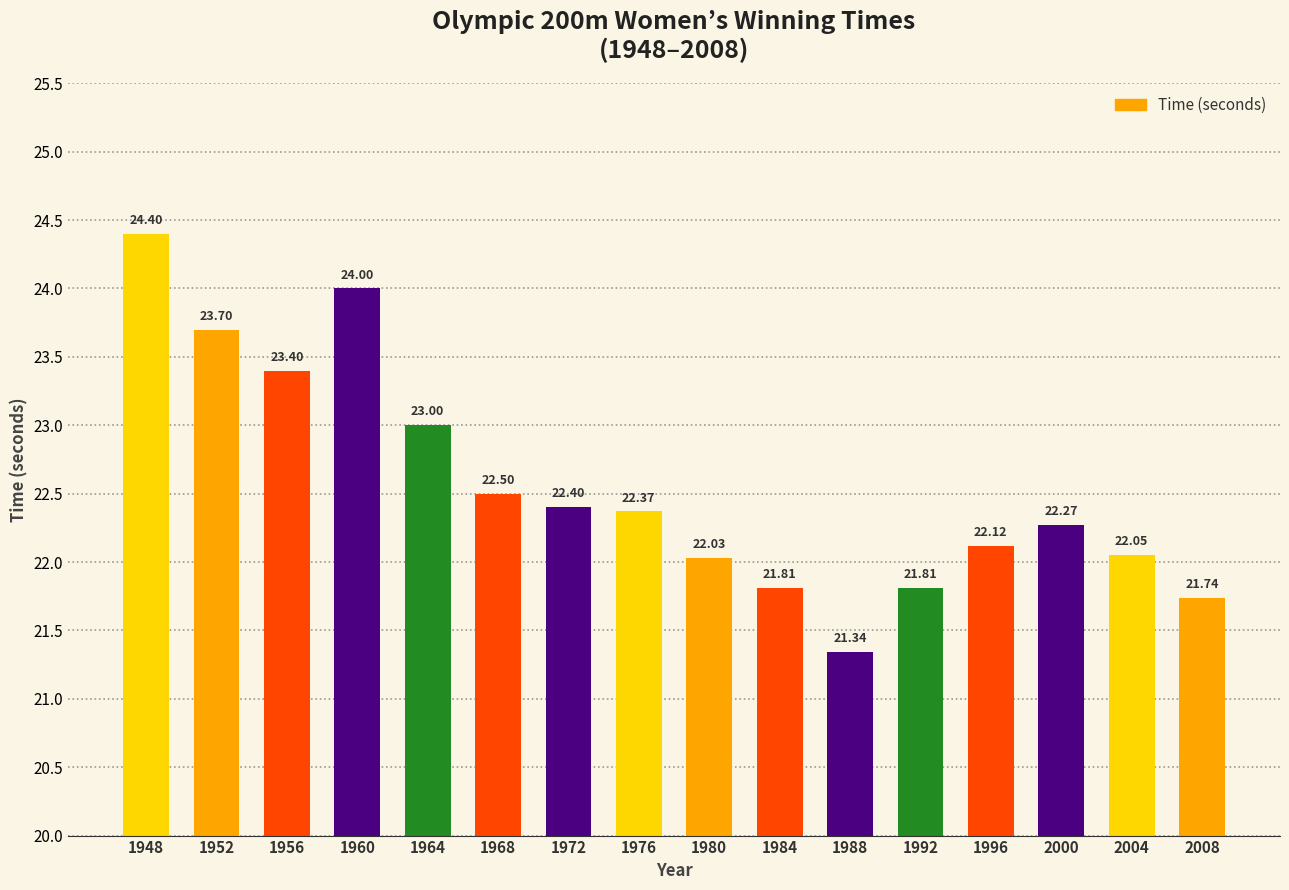

Which label corresponds to the smallest value in the chart?

1988